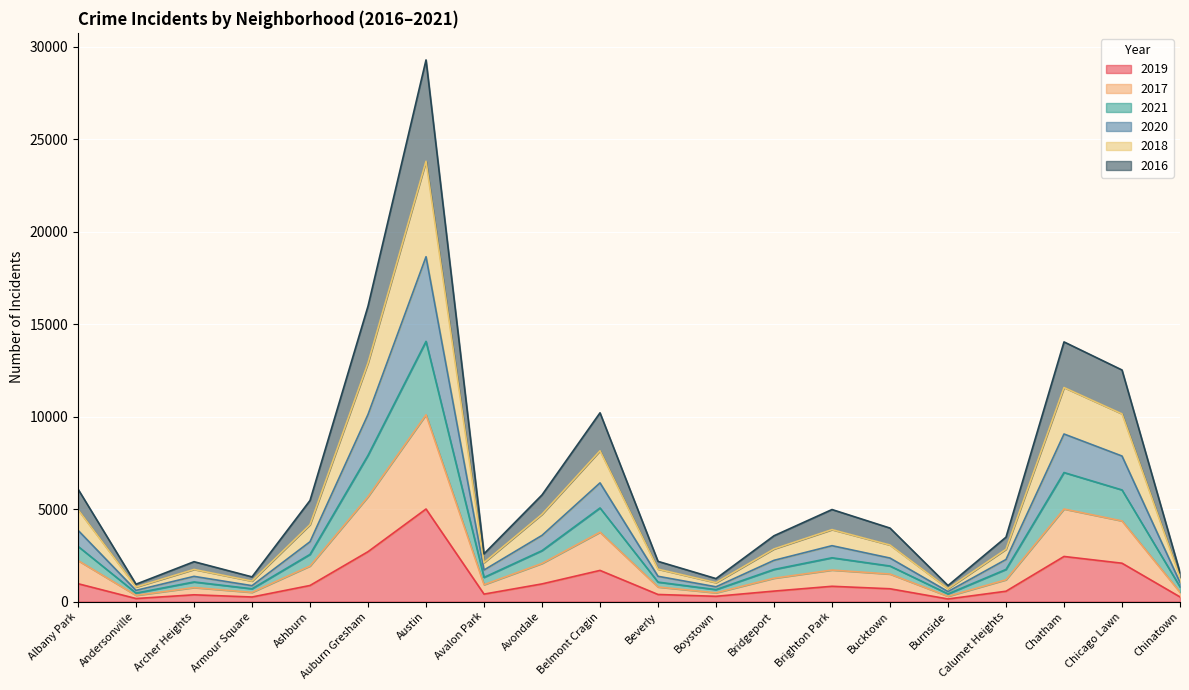

True or false: 2019 and 2020 intersect in this chart.

False